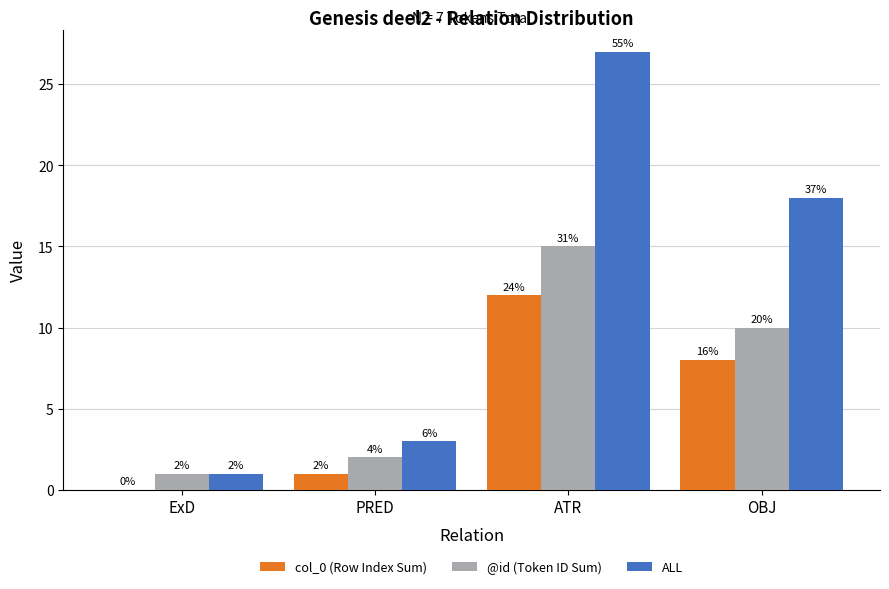

Which series has the widest spread of values?

ALL